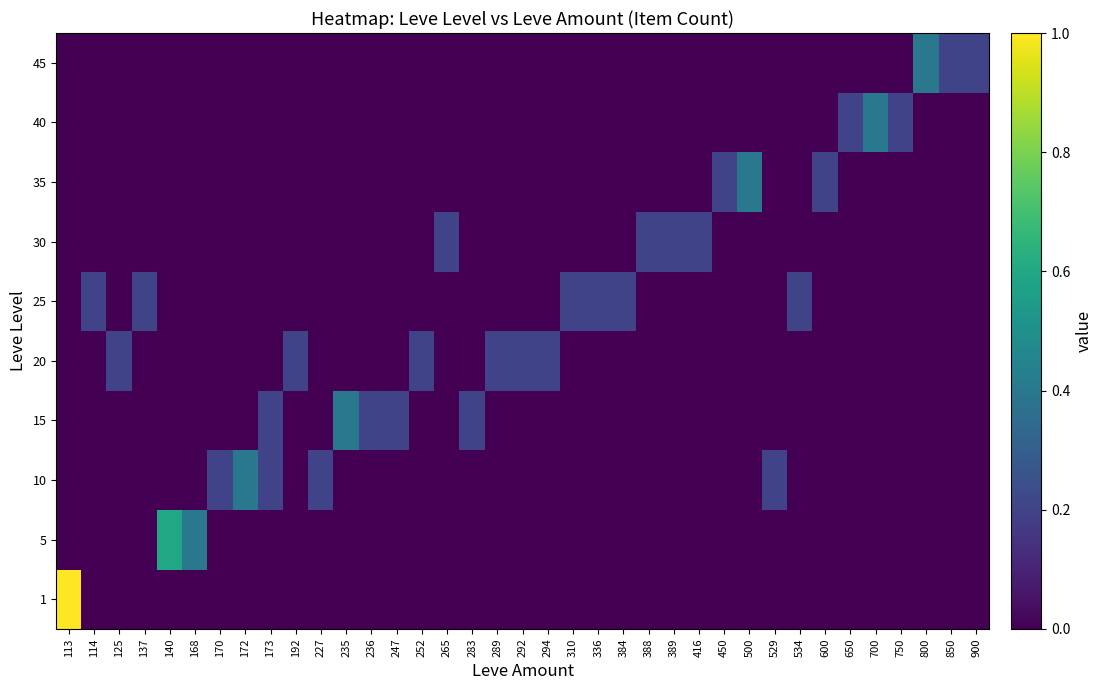

Which series changed the most between 310 and 529?

10